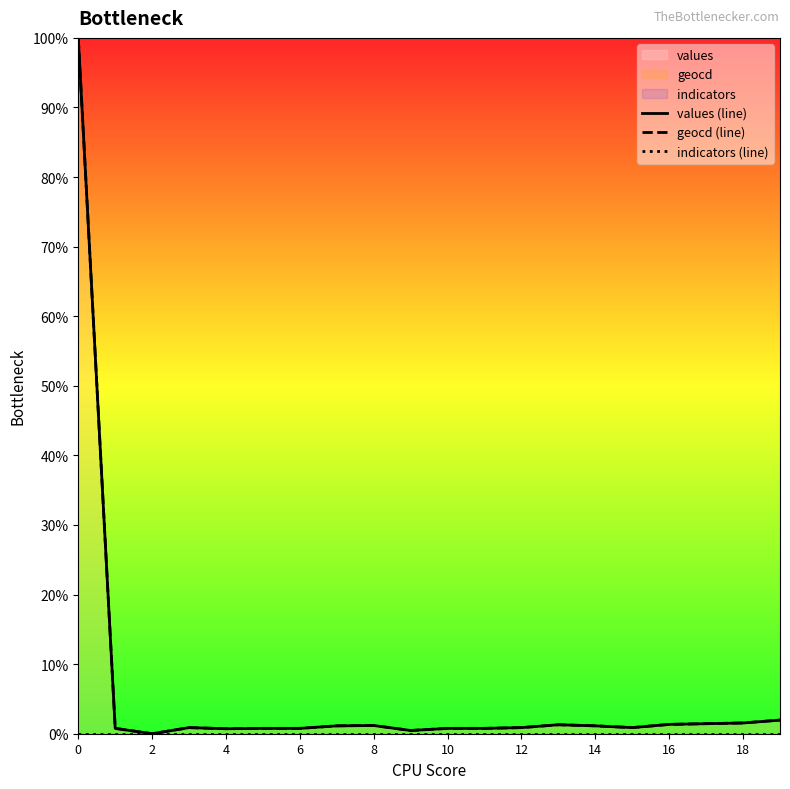

What is the difference between the maximum and minimum values in the values (line) series?

100.0